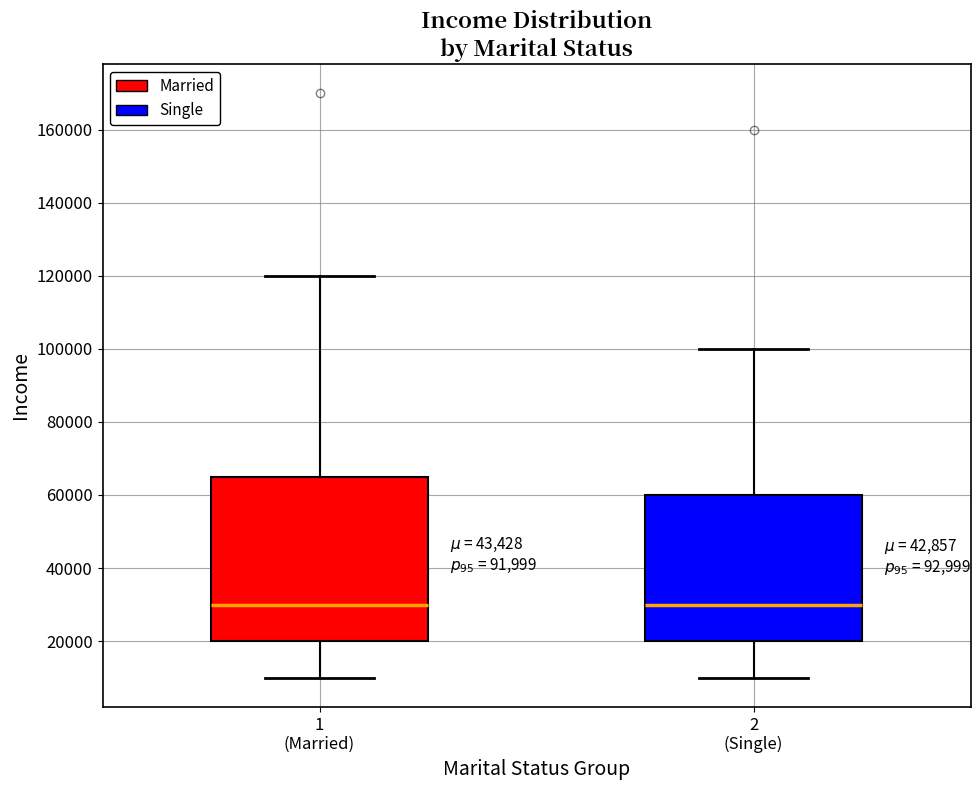

Where does the upper whisker of the box for 2 (Single) end on the y-axis? The values are not printed on the chart, so give them approximately, as read against the axis.

100000